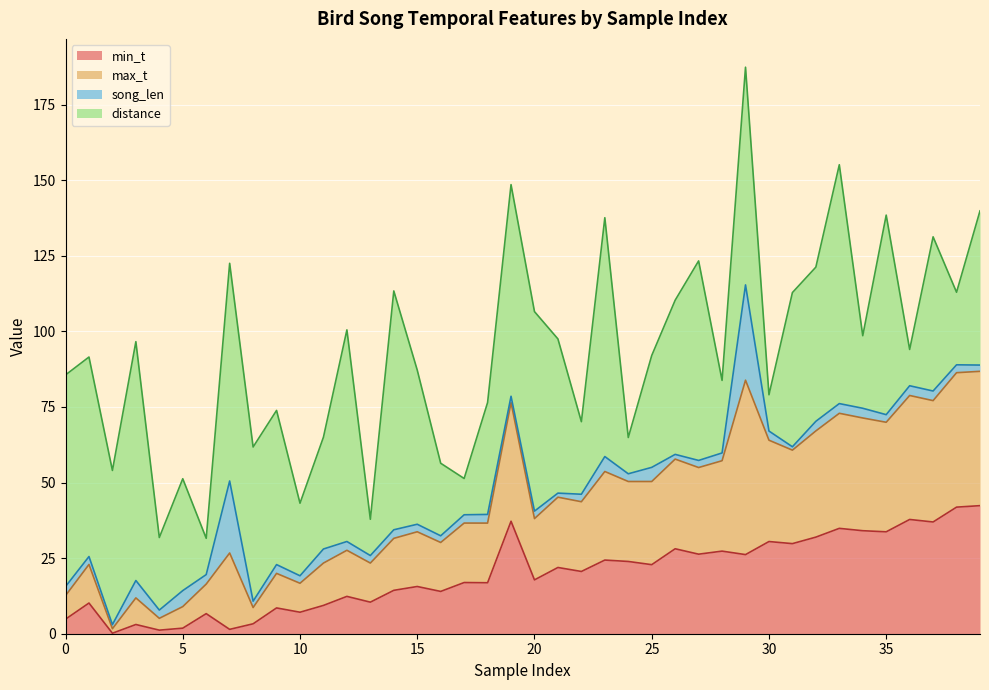

Is it true that min_t equals 20.6 at 22?

True